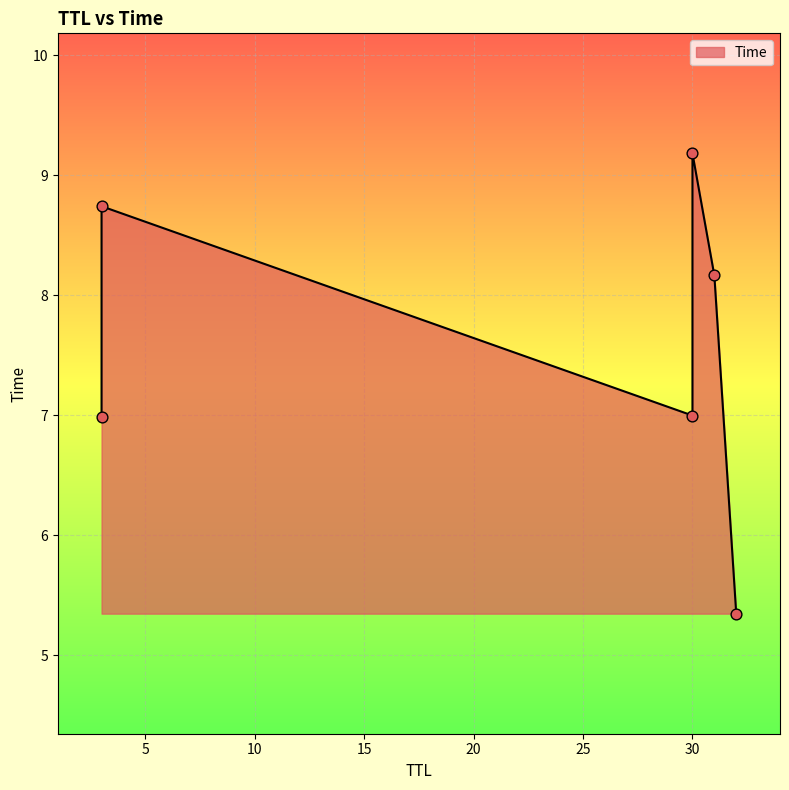

Approximately how many times larger is the value at 32 compared to 31?

0.7